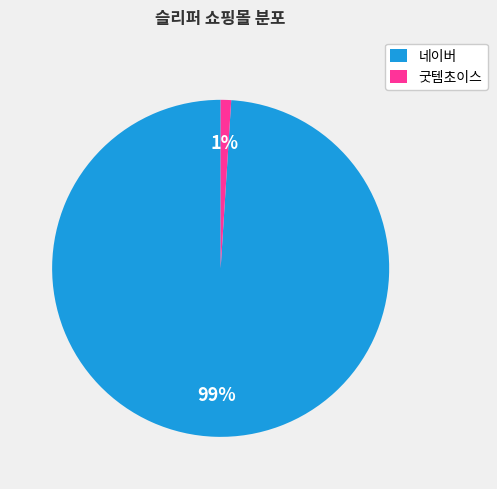

To the nearest percent, what percentage of the pie is 네이버?

99%